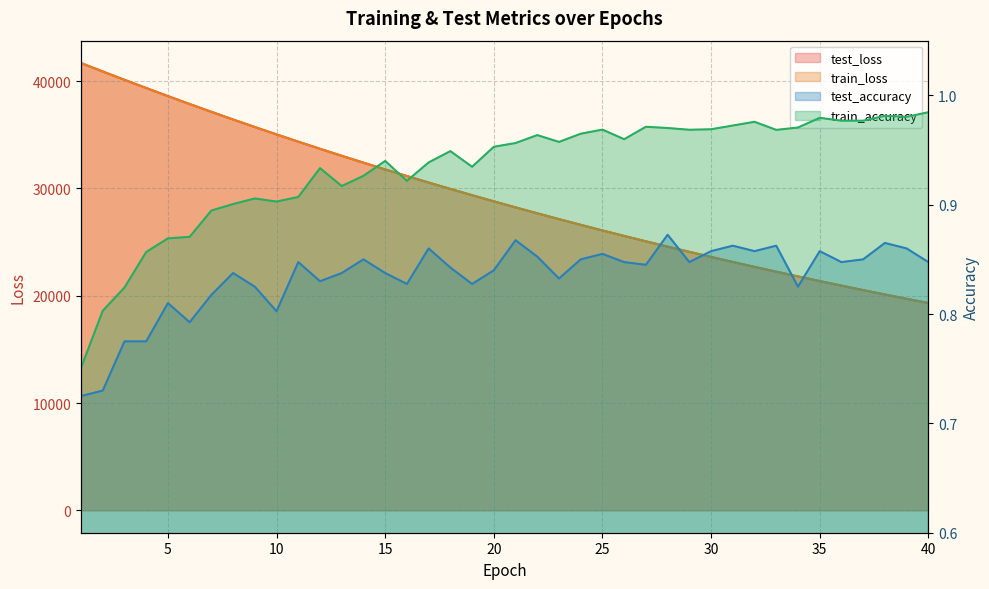

What is the total value across all series at 37?

41044.4